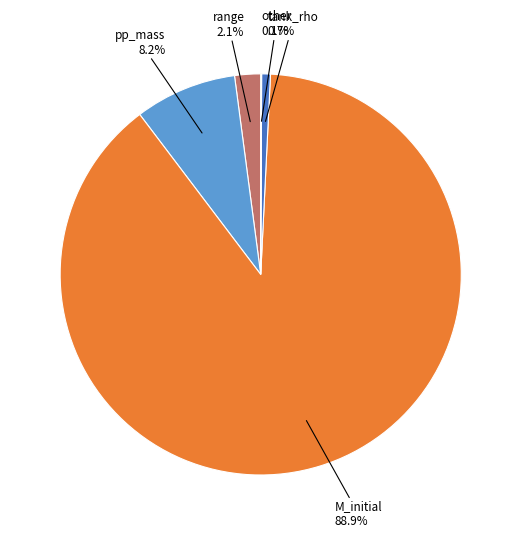

Does any single category account for the majority?

Yes